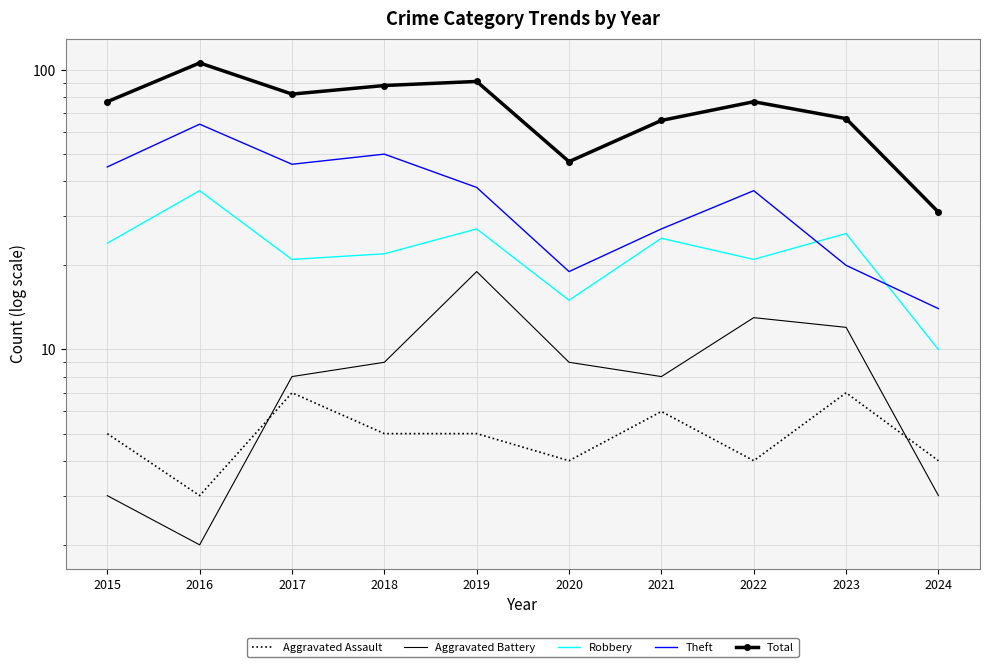

True or false: Total and Theft intersect in this chart.

False